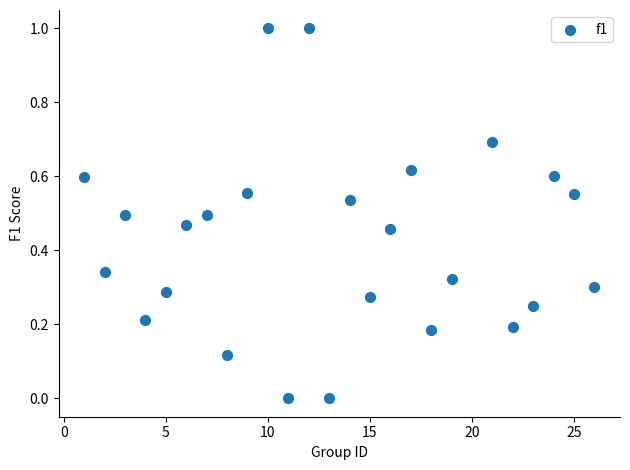

What is the range of Y values (max minus min)?

1.0